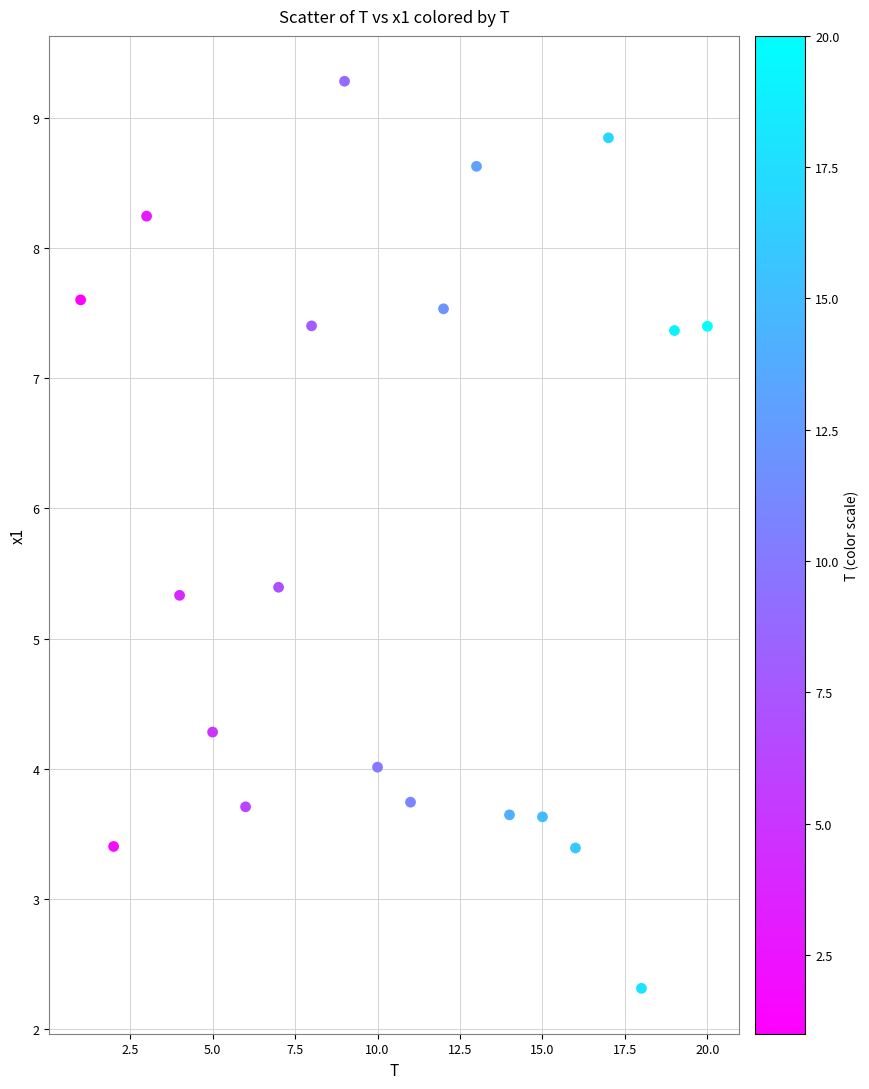

What is the range of X values (max minus min)?

19.0